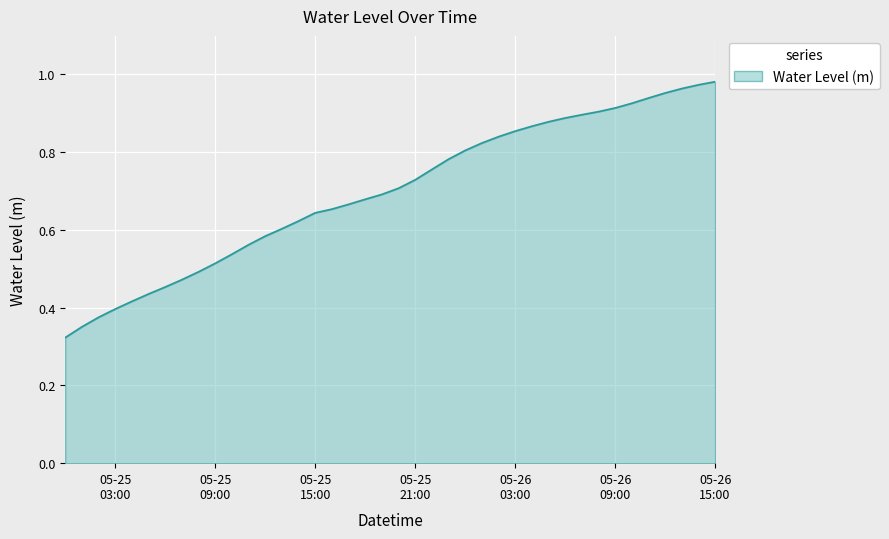

Is this an area chart (filled region under the line)?

Yes